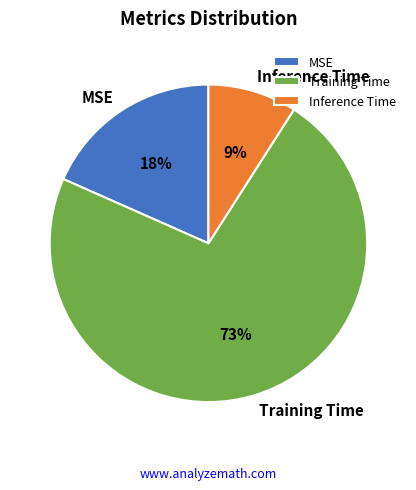

Which slice is the largest?

Training Time